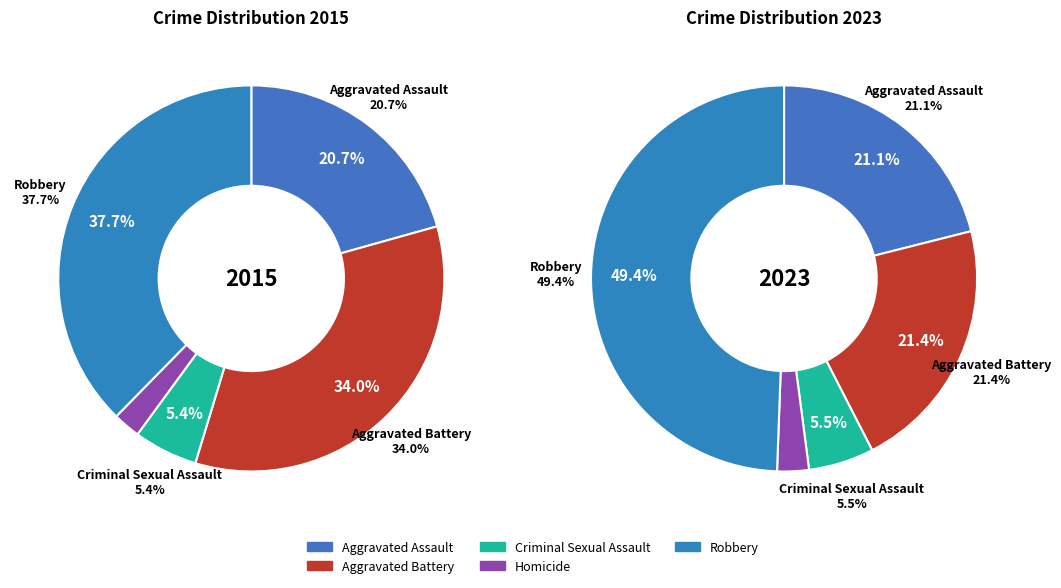

To the nearest percent, what is the difference between the largest and smallest slice percentages?

47%